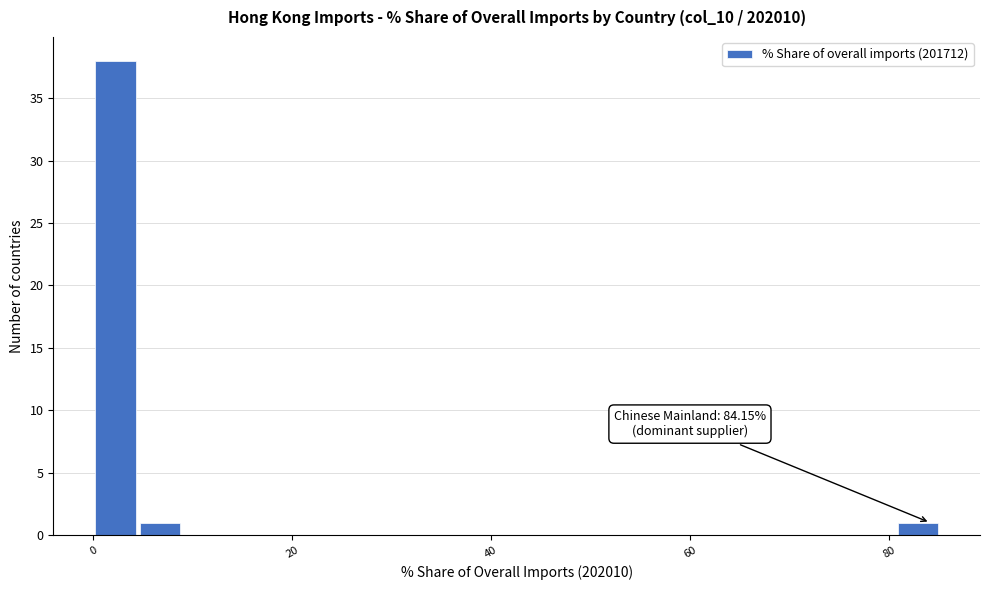

Around what value on the x-axis is the tallest bar? Give the approximate position of its centre, as read against the axis.

2